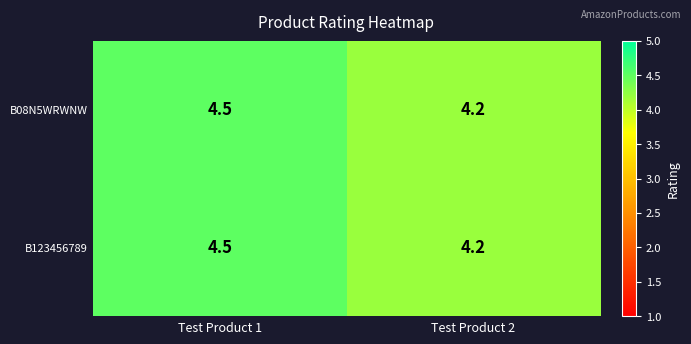

What value does the B123456789 series have at Test Product 1?

4.5